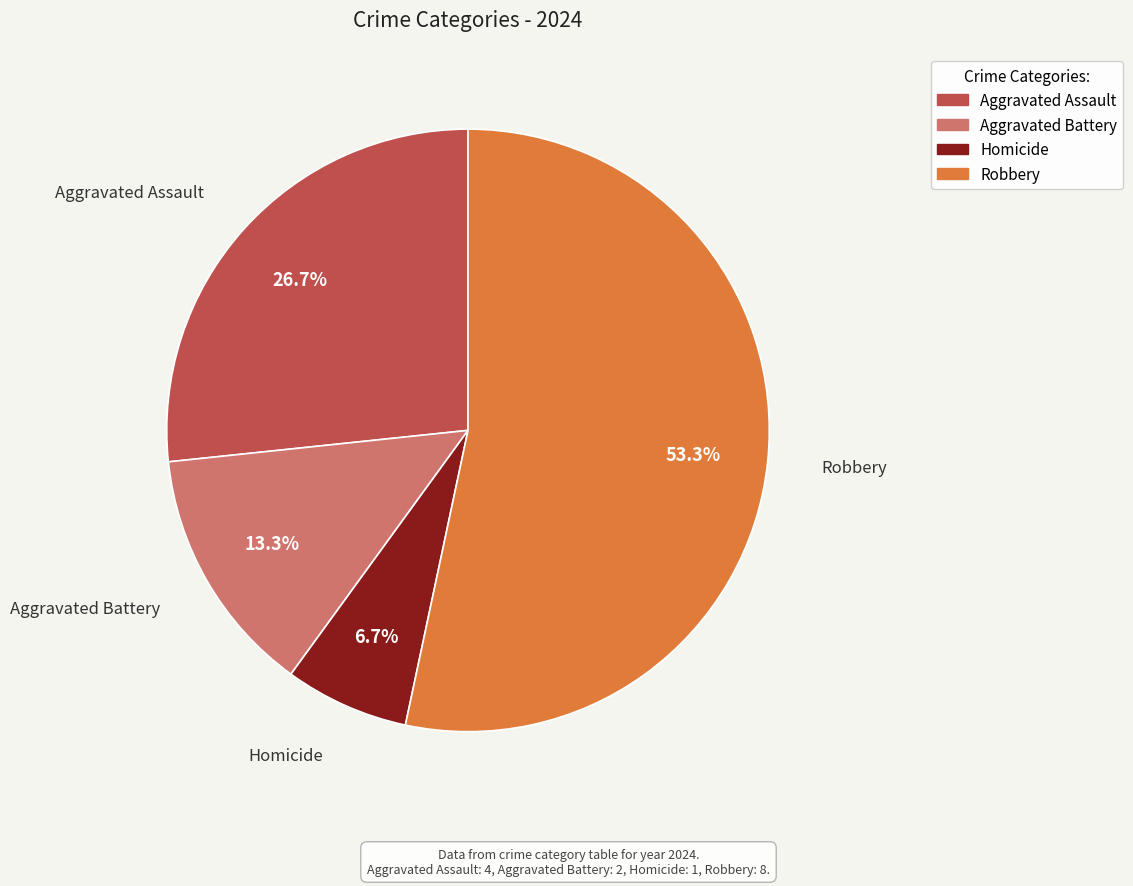

Count the number of slices in the pie.

4